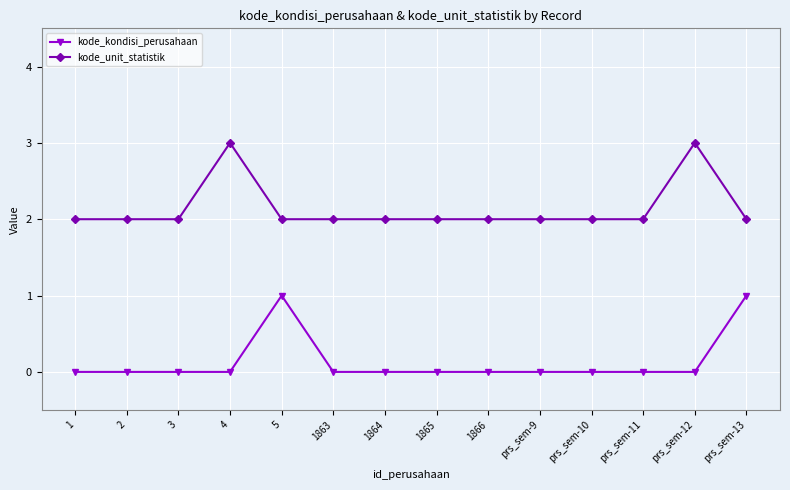

Which series has the largest total across all categories?

kode_unit_statistik